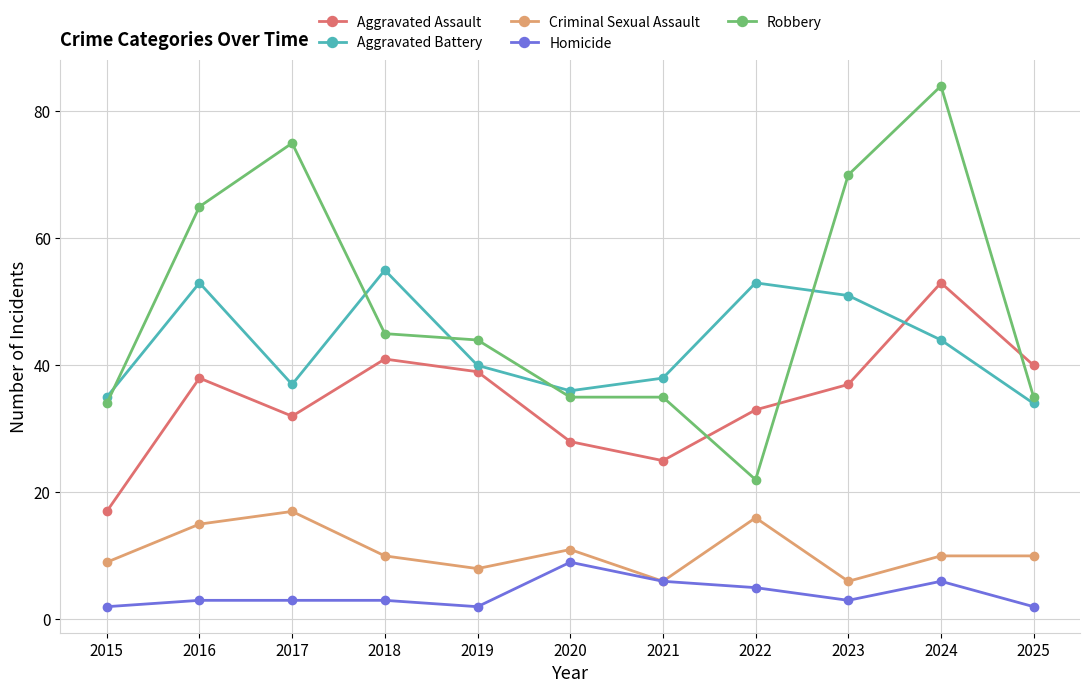

What are all the series names shown in the legend?

Aggravated Assault, Aggravated Battery, Criminal Sexual Assault, Homicide, Robbery